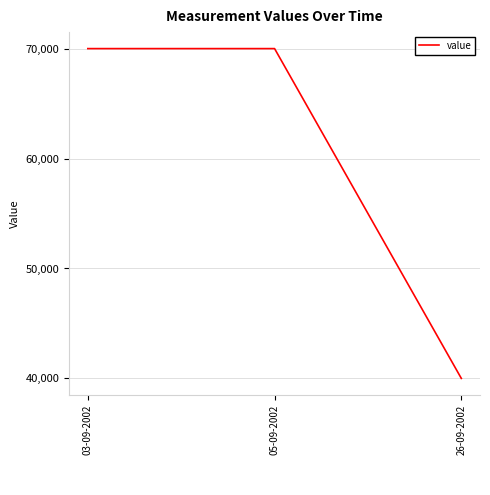

What is the smallest value displayed?

40000